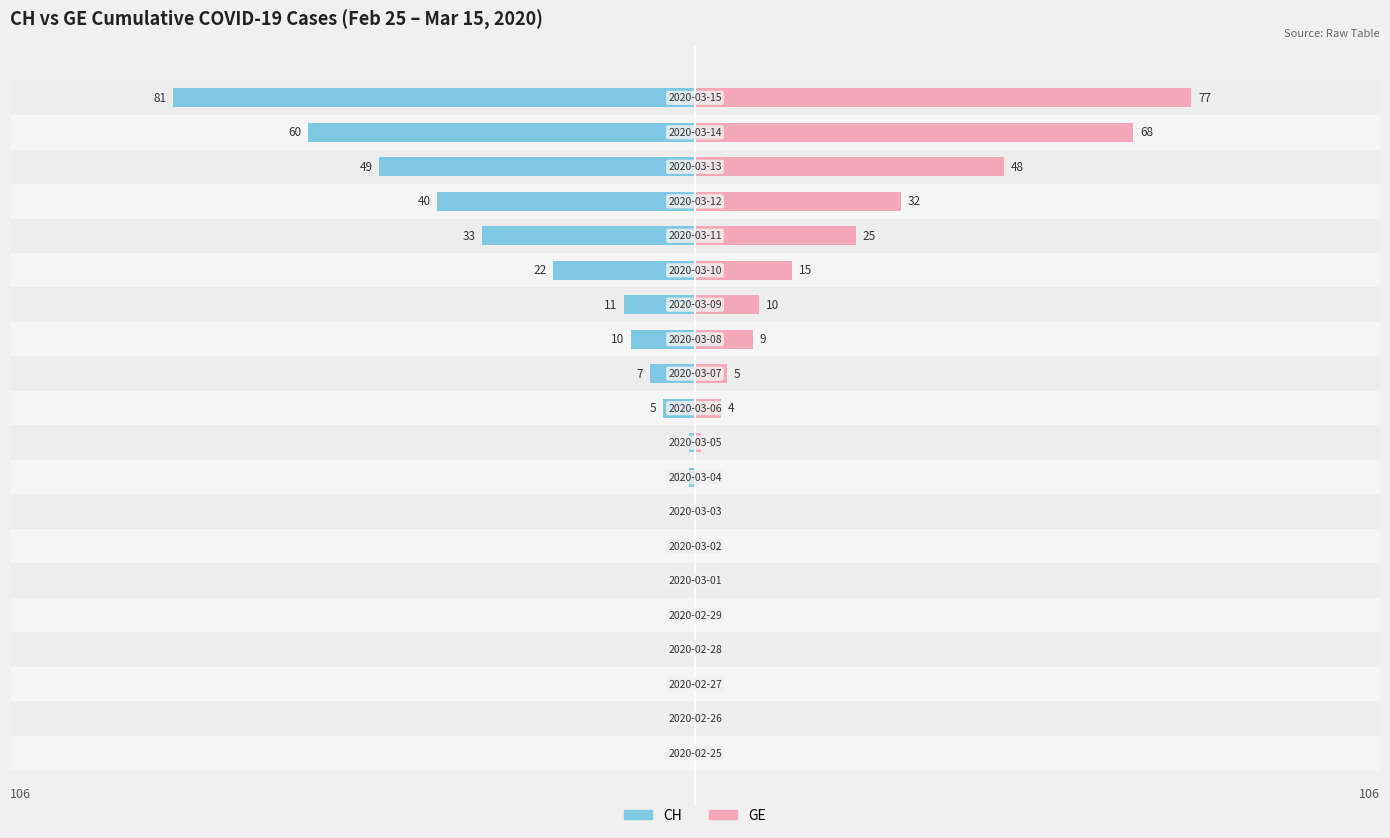

How many negative values does the CH series have?

12